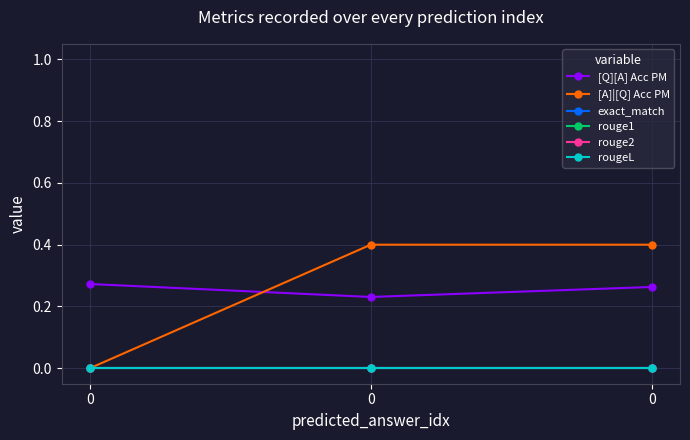

Does the chart have visible grid lines?

Yes